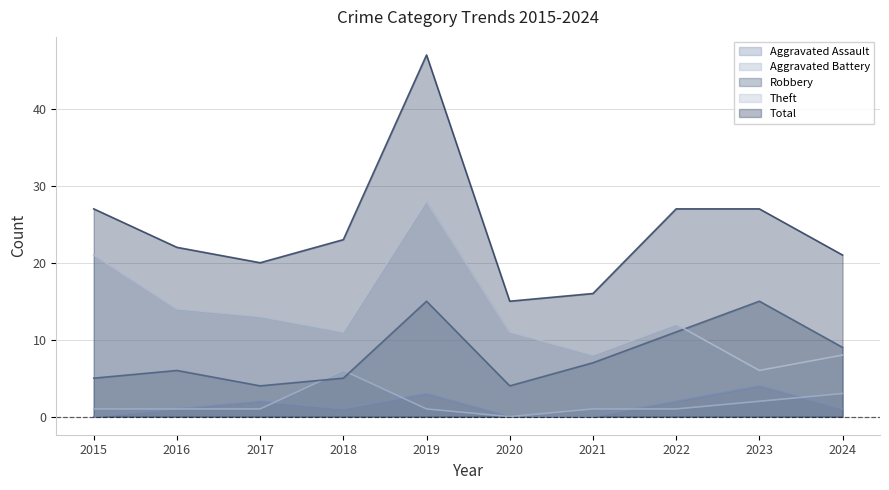

Which series has the largest total across all categories?

Total